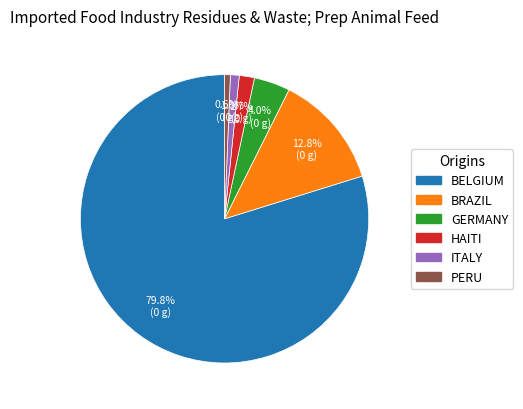

Approximately how many times larger is the value at BELGIUM compared to BRAZIL?

6.2